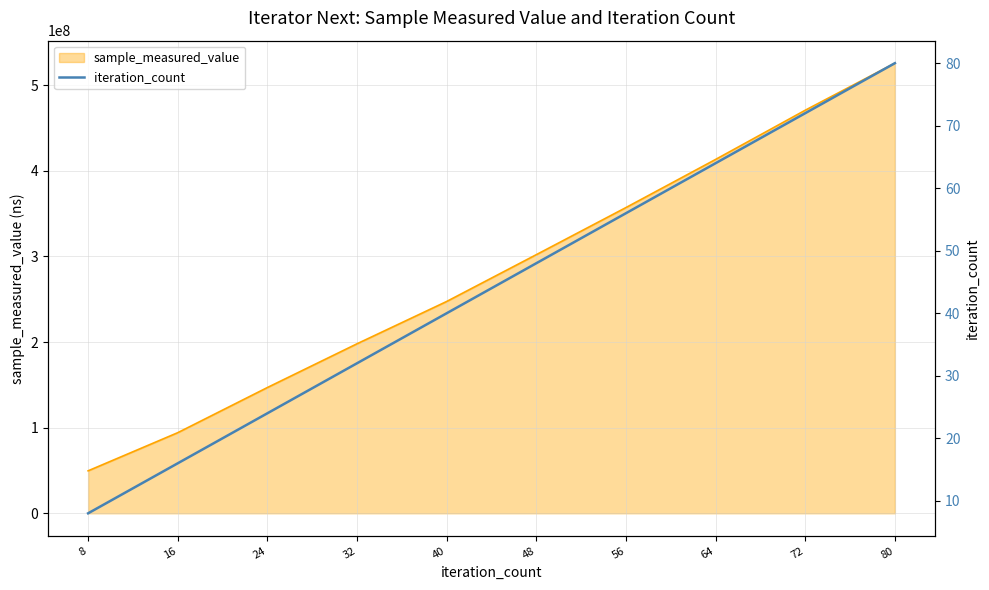

What is the maximum value shown in the chart?

80